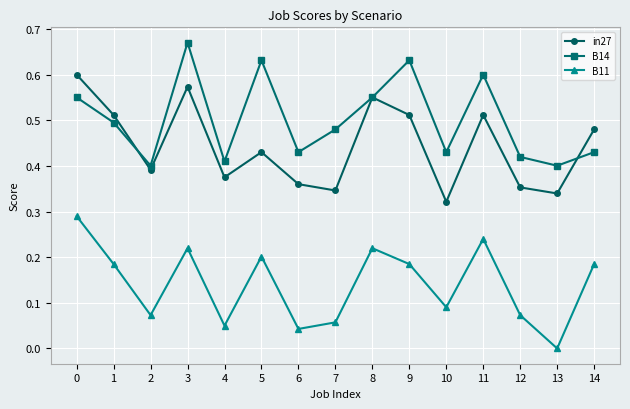

Where is the first local minimum for B11?

2